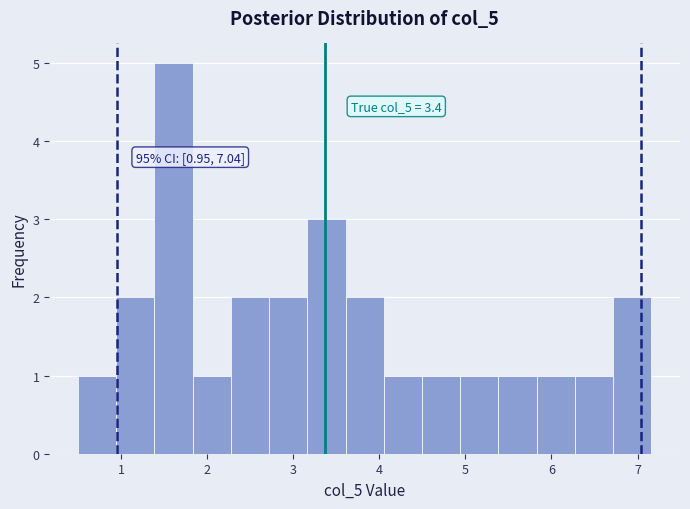

Over which range of the x-axis is the bar tallest?

1.4 to 1.8